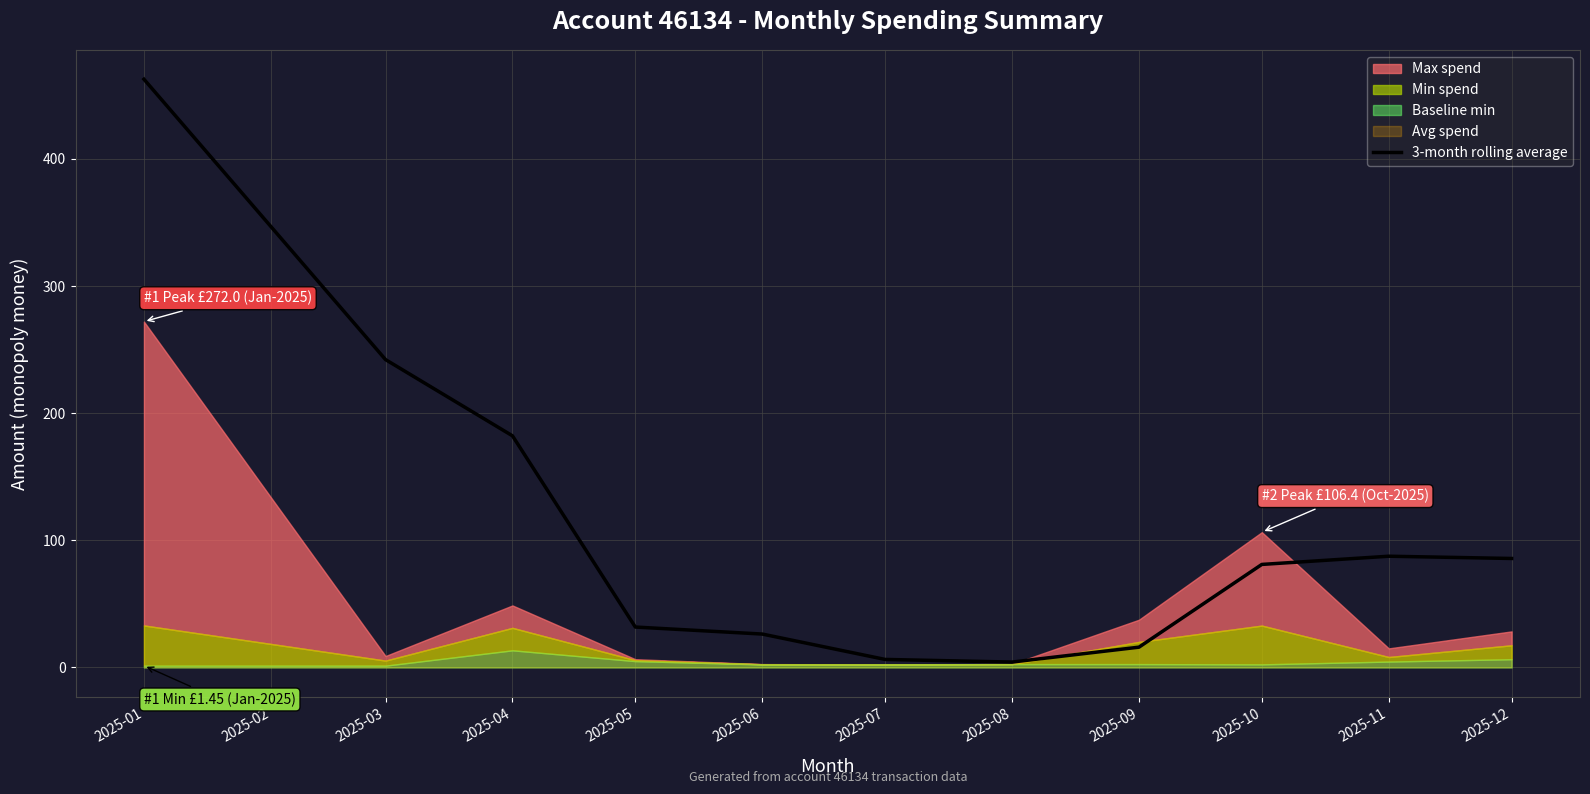

Which category has the highest value across all series?

2025-01